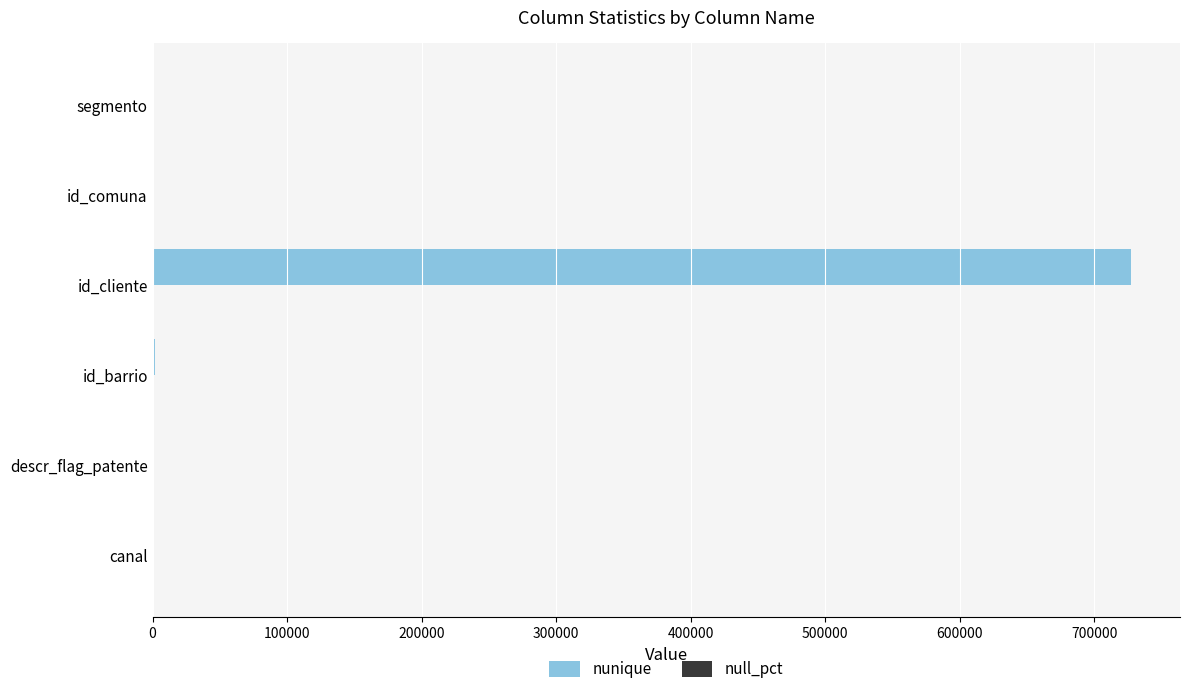

Which series has the largest total across all categories?

nunique